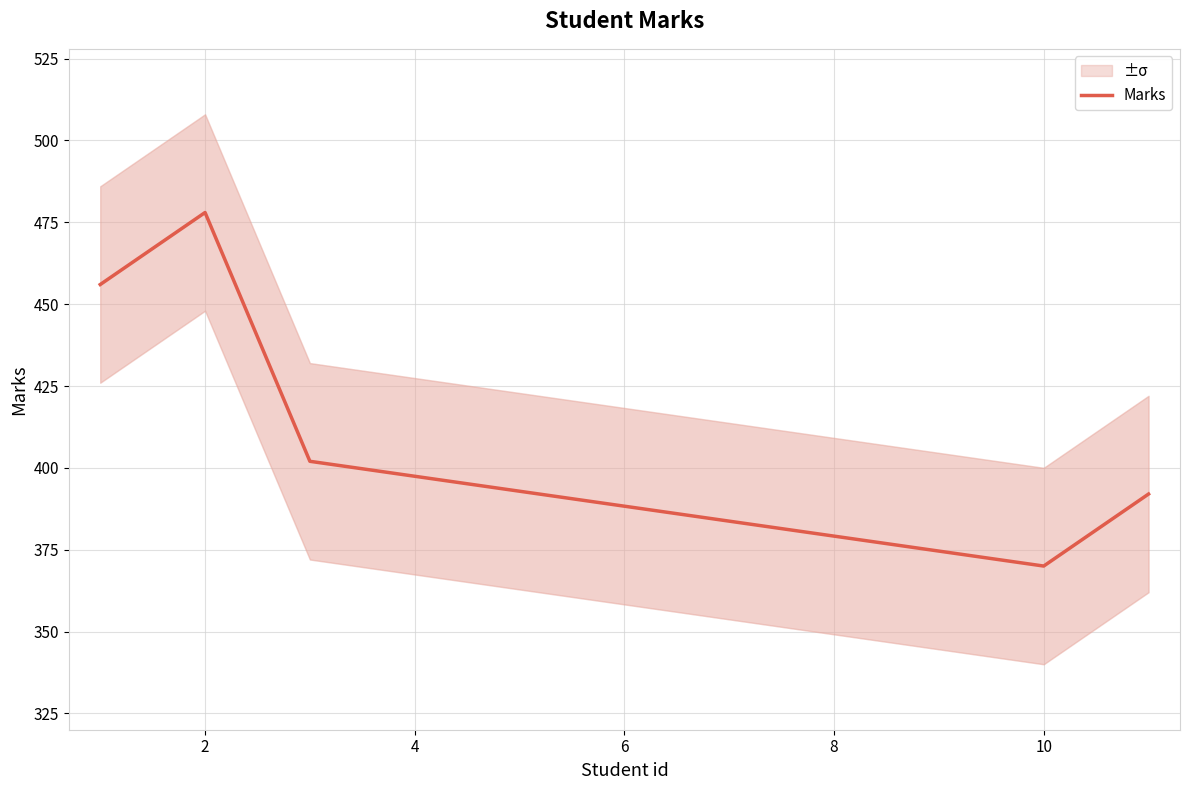

What is the lowest value of the Marks series?

370